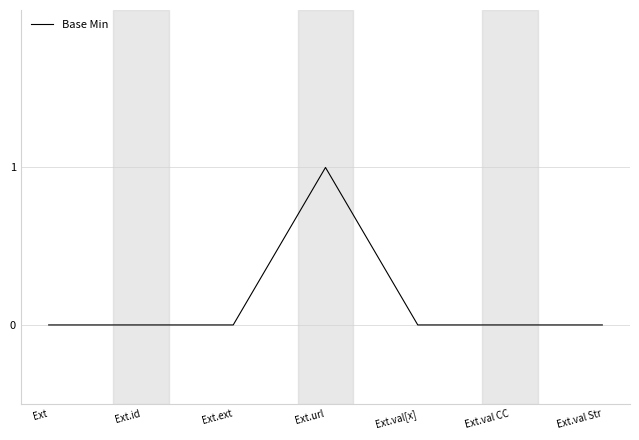

Which label corresponds to the largest value in the chart?

Ext.url